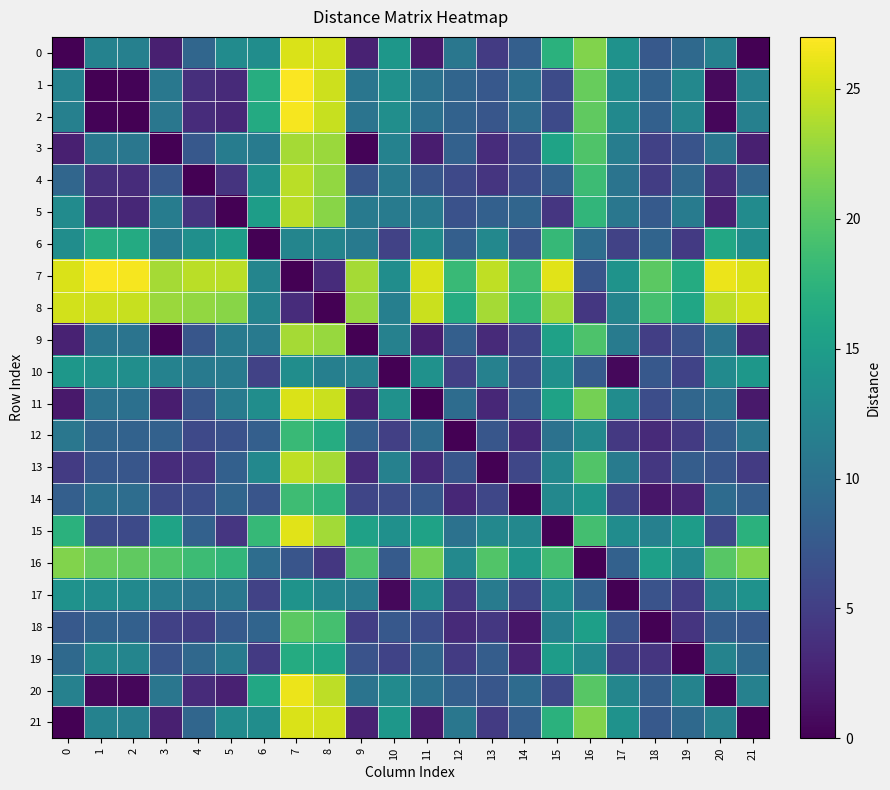

What is the difference between the highest and lowest values at 21?

25.5